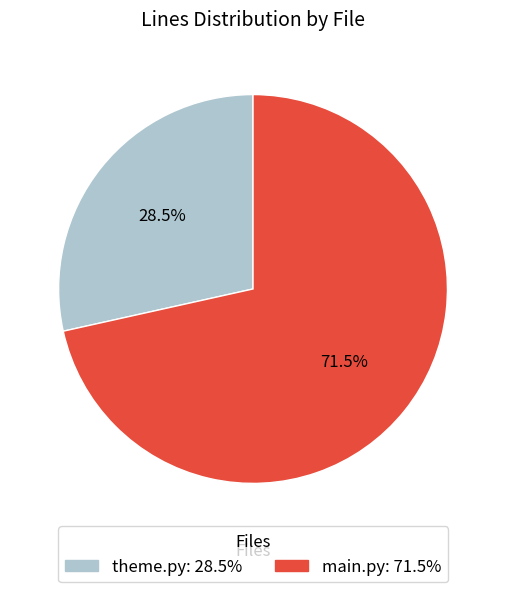

Between main.py and theme.py, which is larger?

main.py